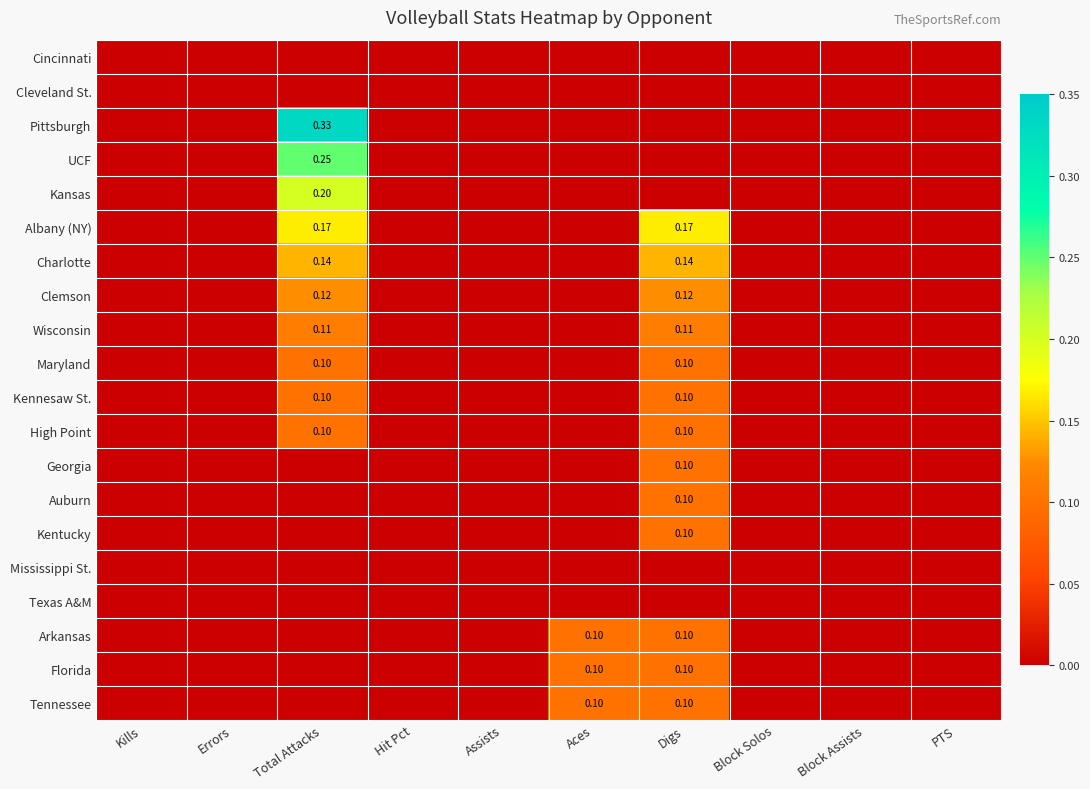

How many data points in Kentucky are above 0?

1